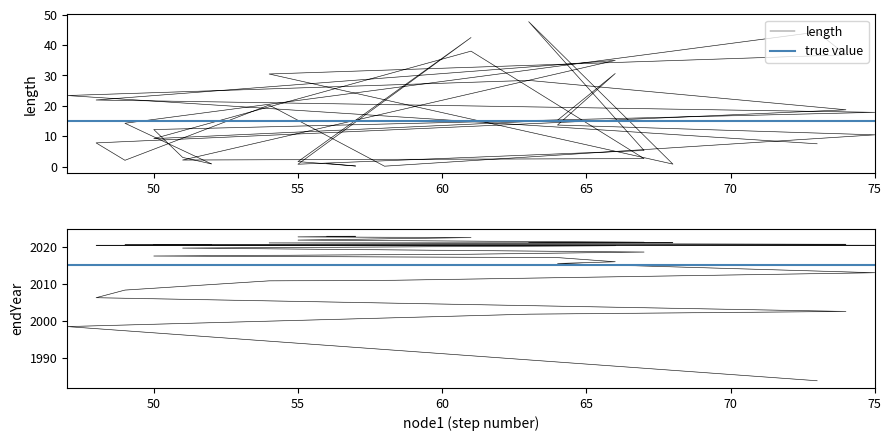

True or false: endNodeL has a value of 1162.2 at 6.

False